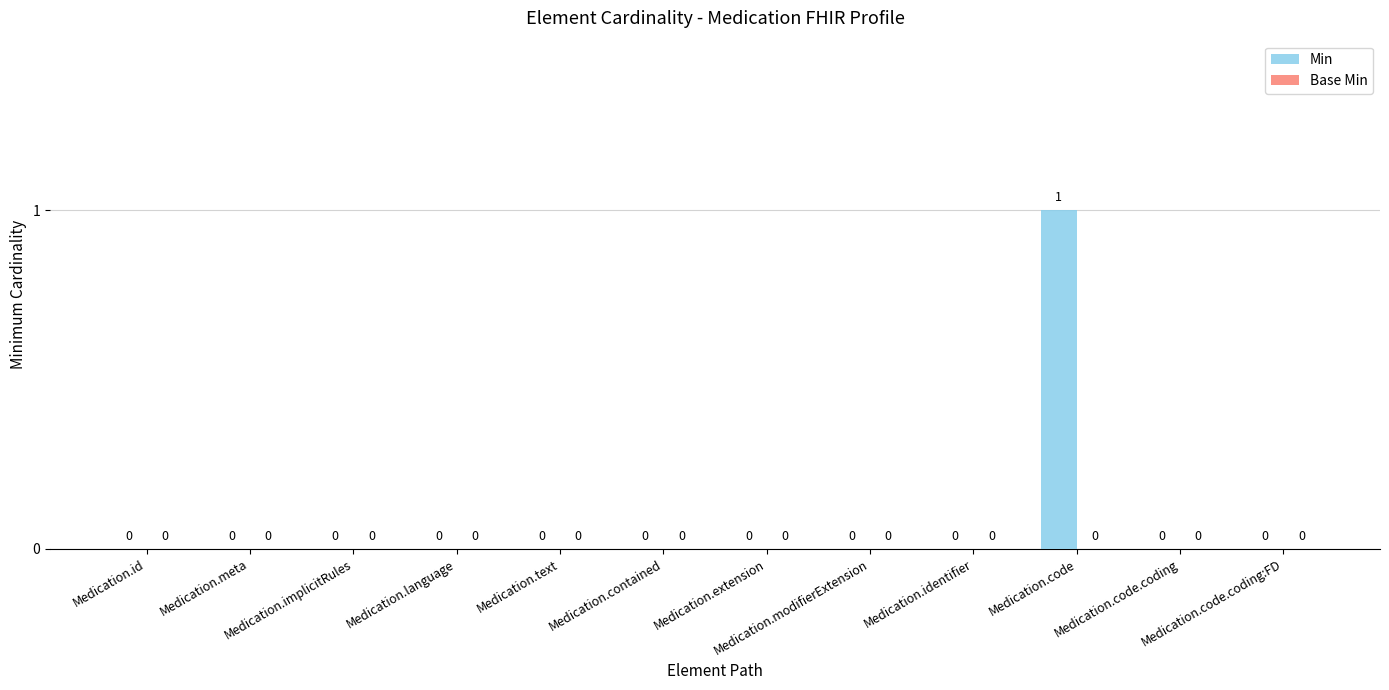

How many values are between 0 and 1?

12